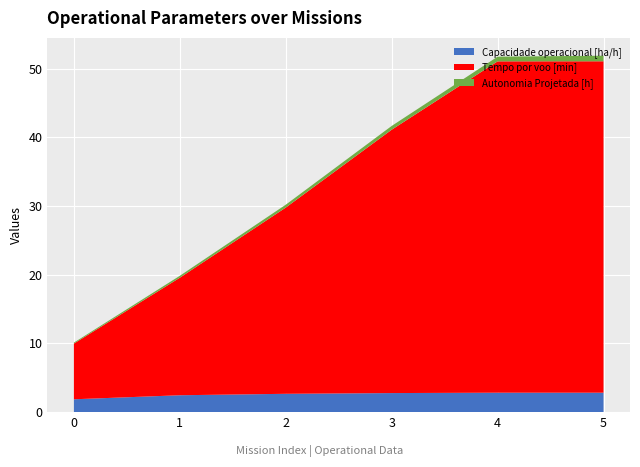

The value of Capacidade operacional [ha/h] at 4 is 2.8. True or false?

True